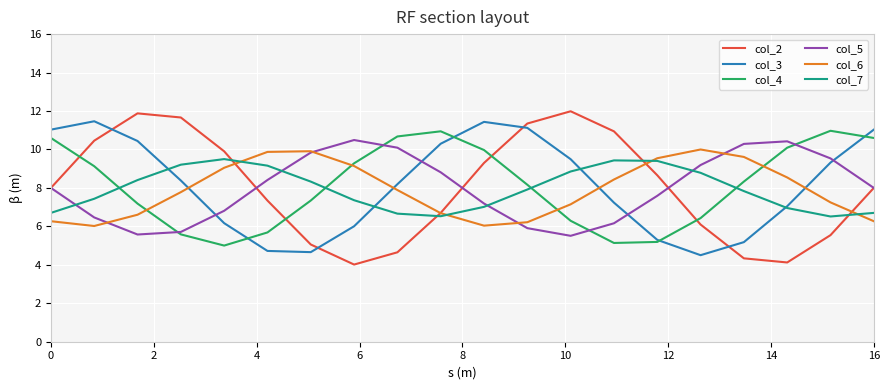

True or false: col_3 and col_5 cross at least once.

True